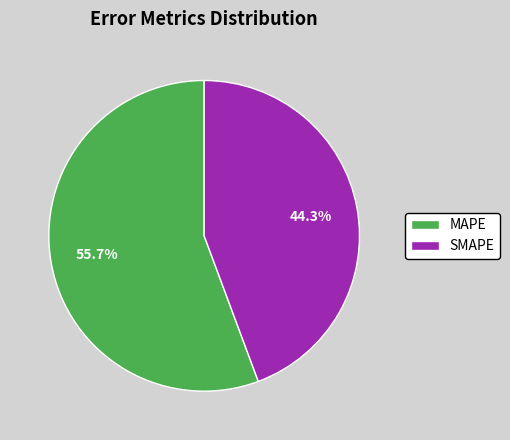

Which category has the biggest portion of the pie?

MAPE